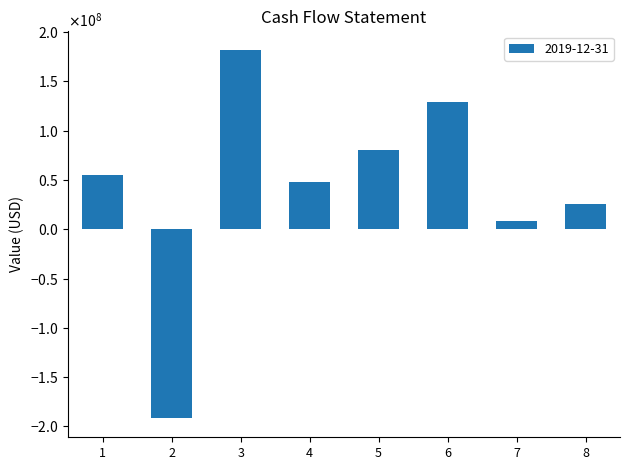

How many values are above zero?

7